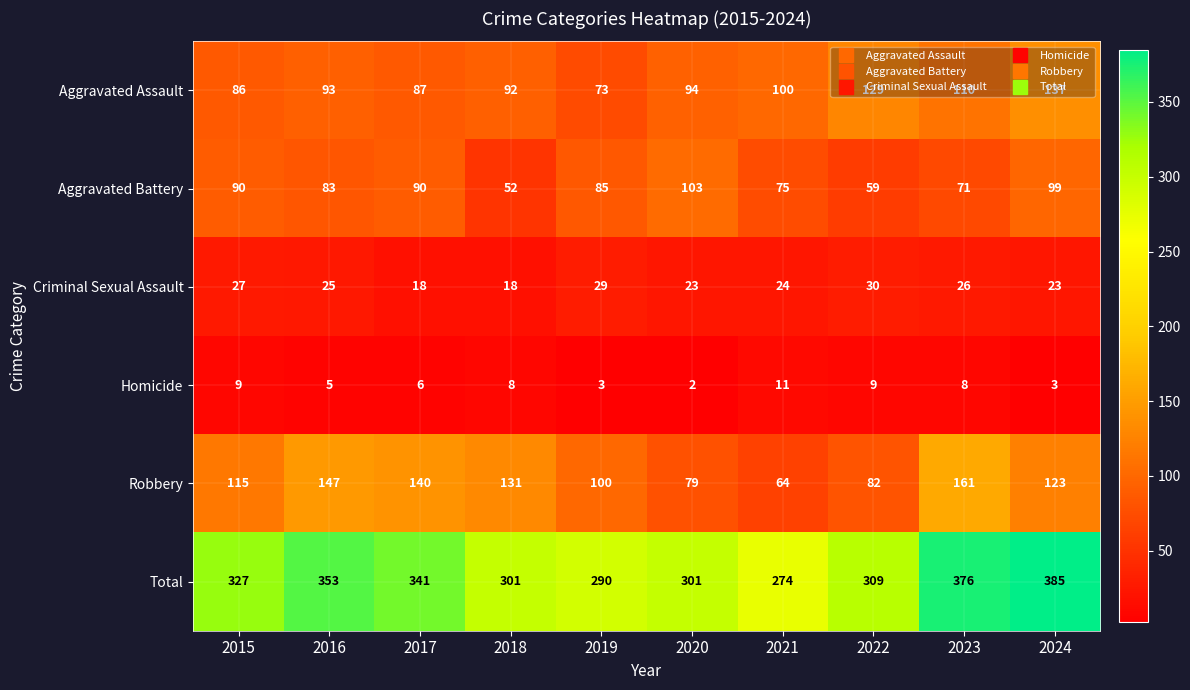

The value of Homicide at 2019 is 3. True or false?

True